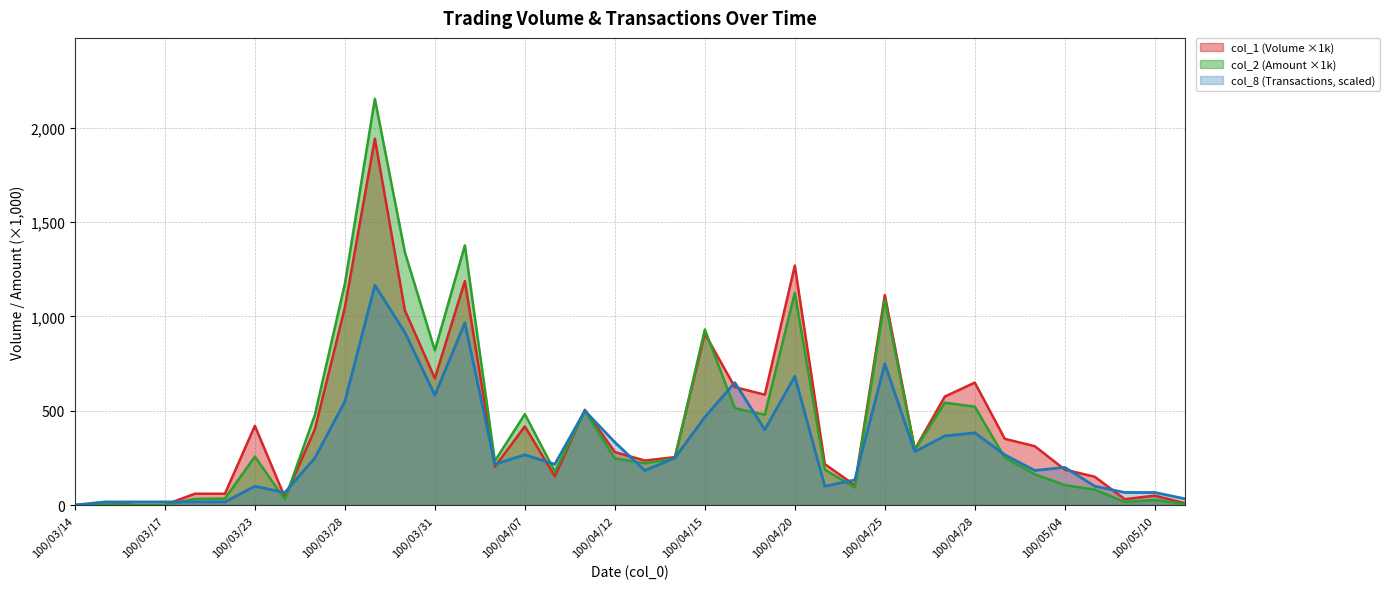

What is the difference between the maximum and minimum values in the col_2 series?

2153.1